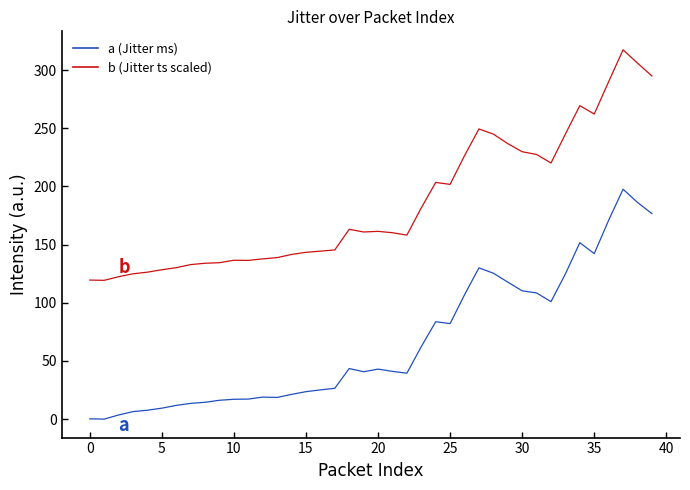

What is the greatest value displayed?

317.4